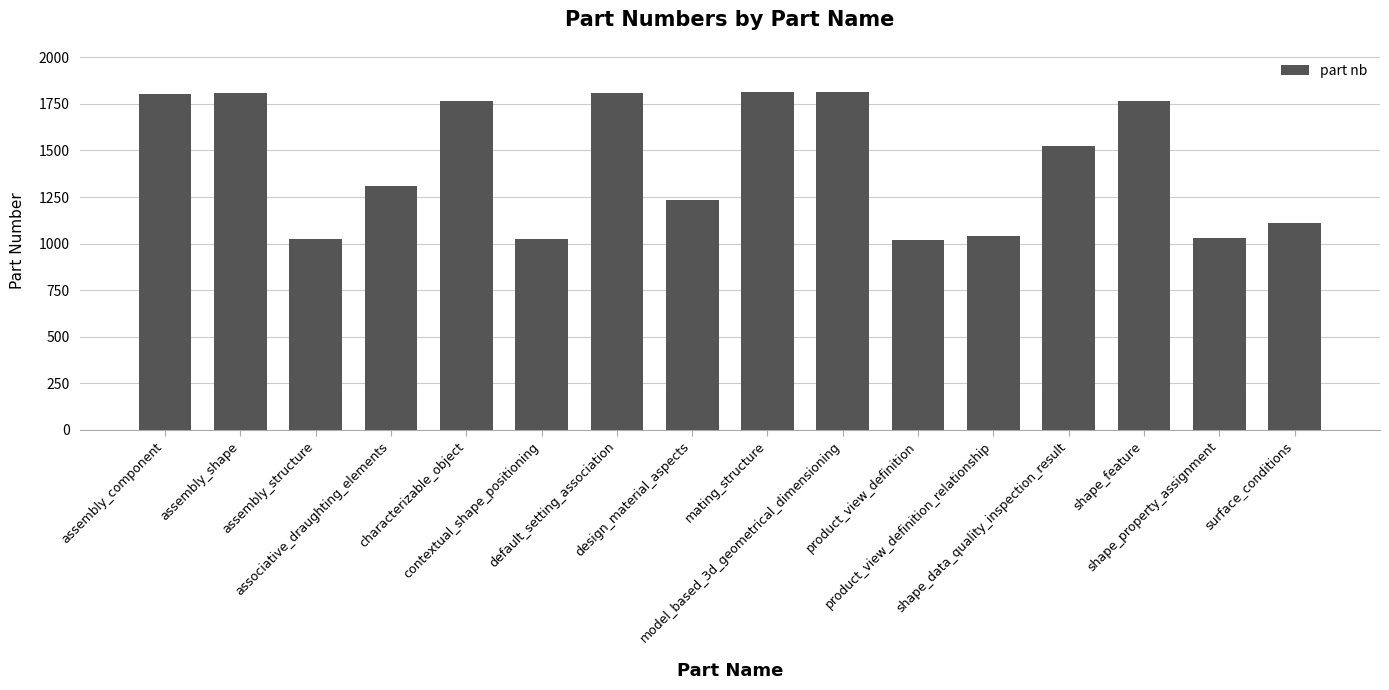

What is the greatest value displayed?

1816